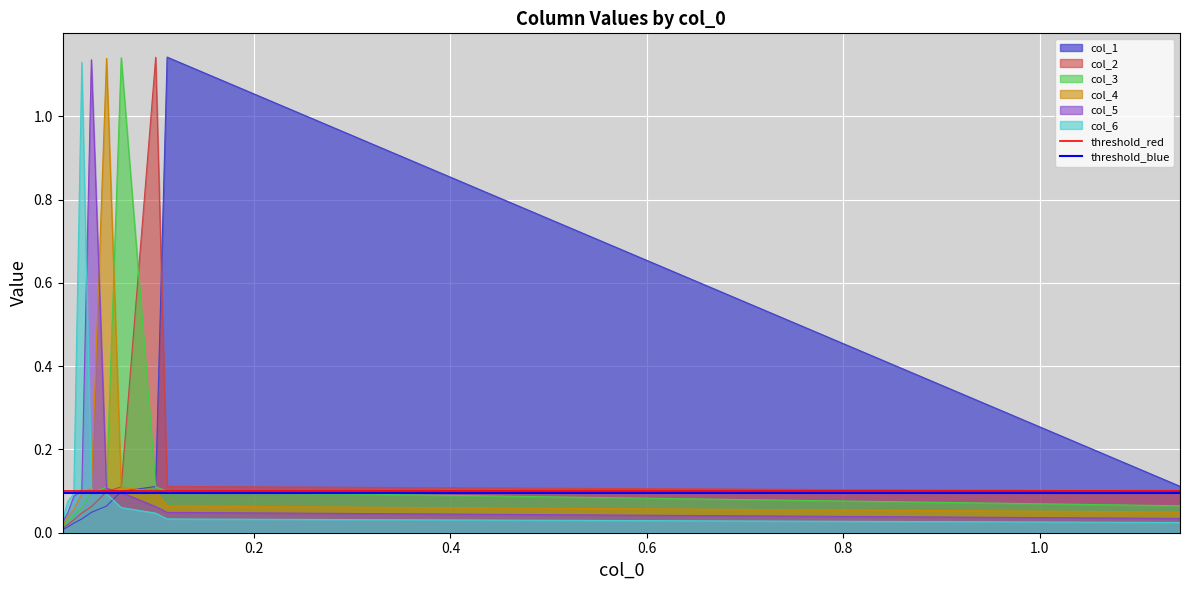

The value of threshold_blue at 1.0 is 0.2. True or false?

False